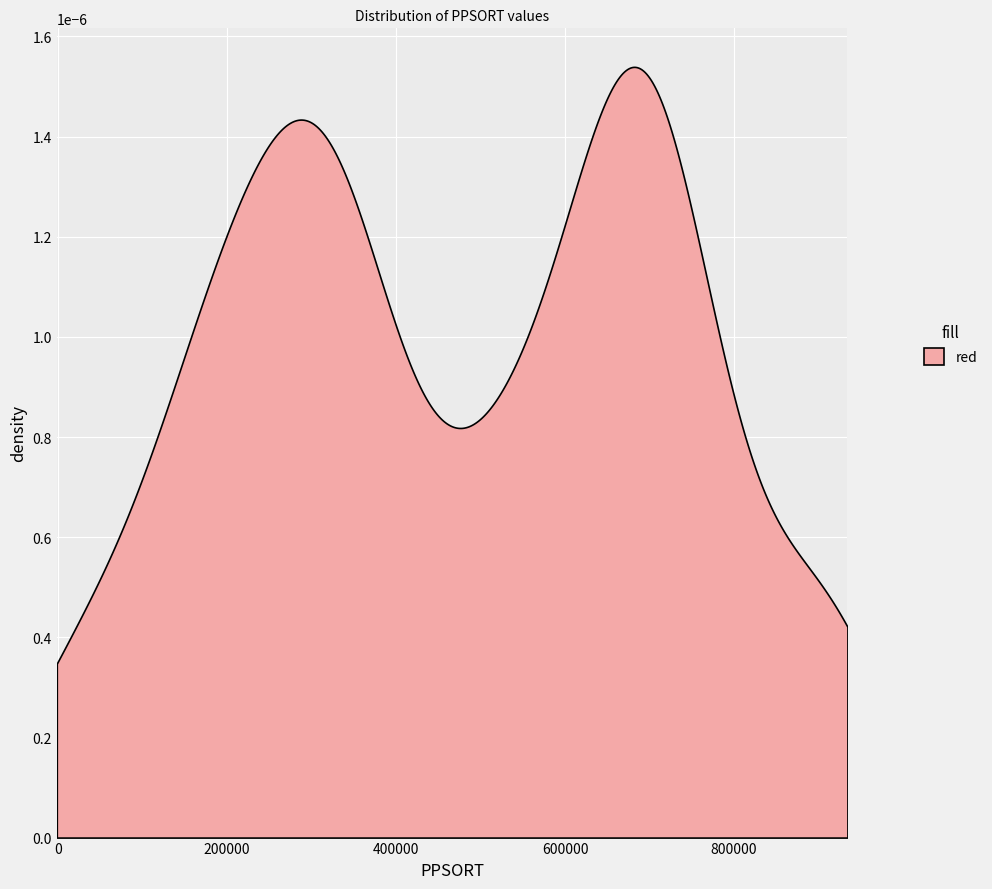

The chart shows a value of 66406 at 39. True or false?

False